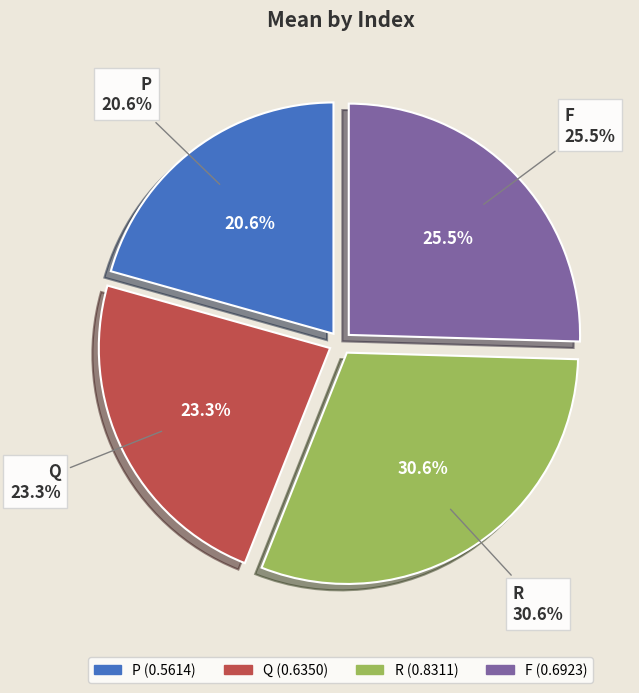

The F slice represents 25% of the pie. True or false?

True